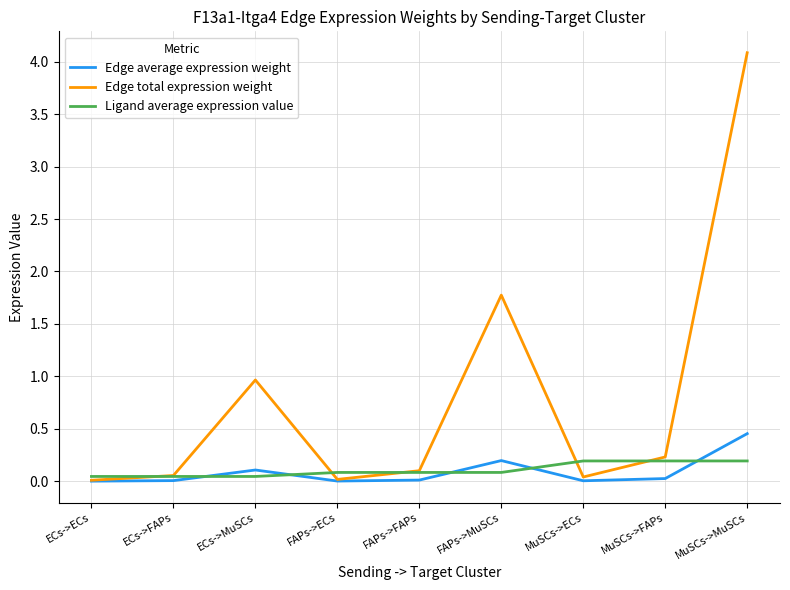

At which category does Edge average expression weight reach its first local peak?

ECs->MuSCs